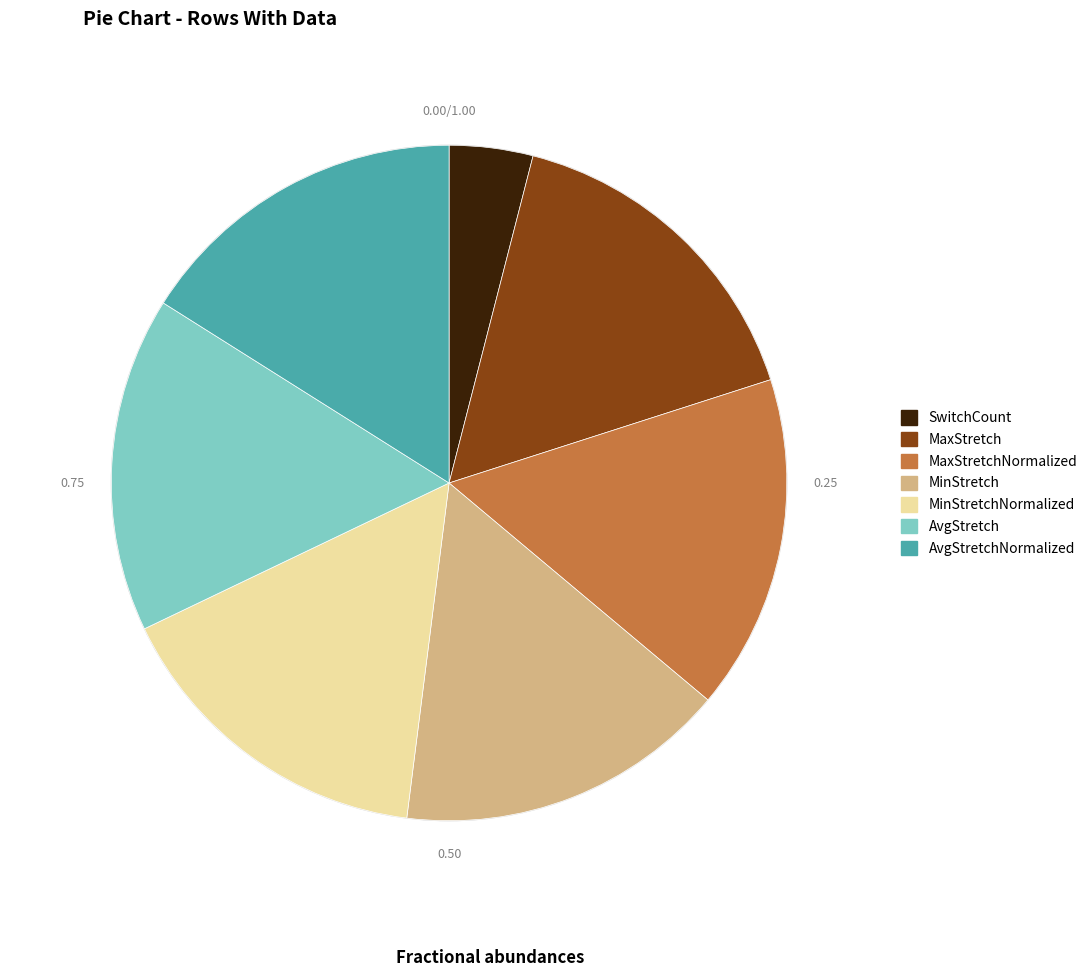

Does any single category account for the majority?

No